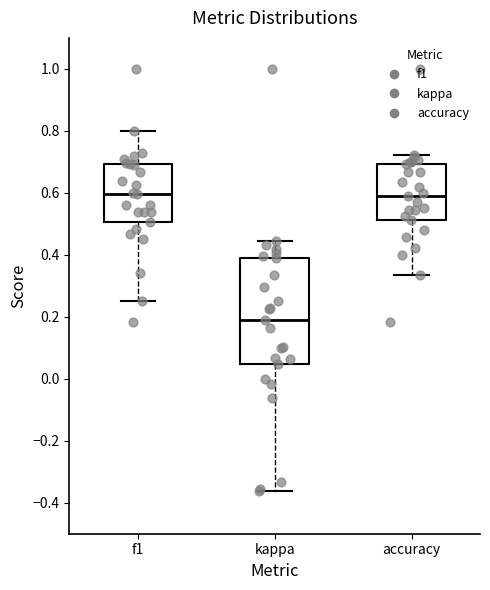

Where does the upper whisker of the box for accuracy end on the y-axis? The values are not printed on the chart, so give them approximately, as read against the axis.

0.72